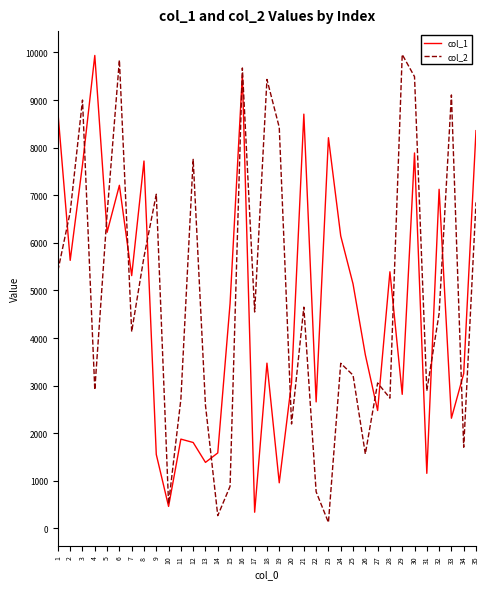

Is the value of col_1 at 8 greater than the value of col_2 at 5?

Yes